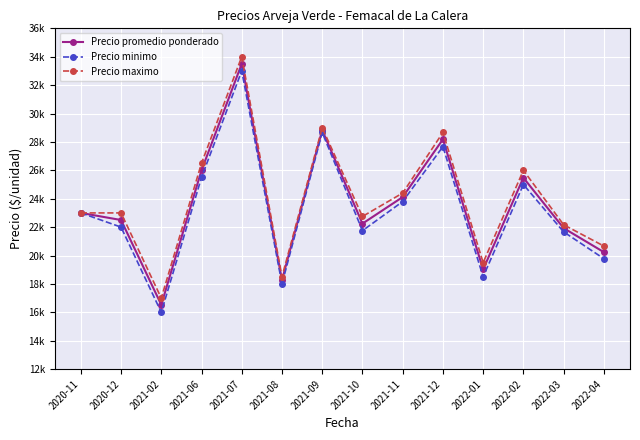

What is the difference between the highest and lowest values at 2021-06?

1000.0